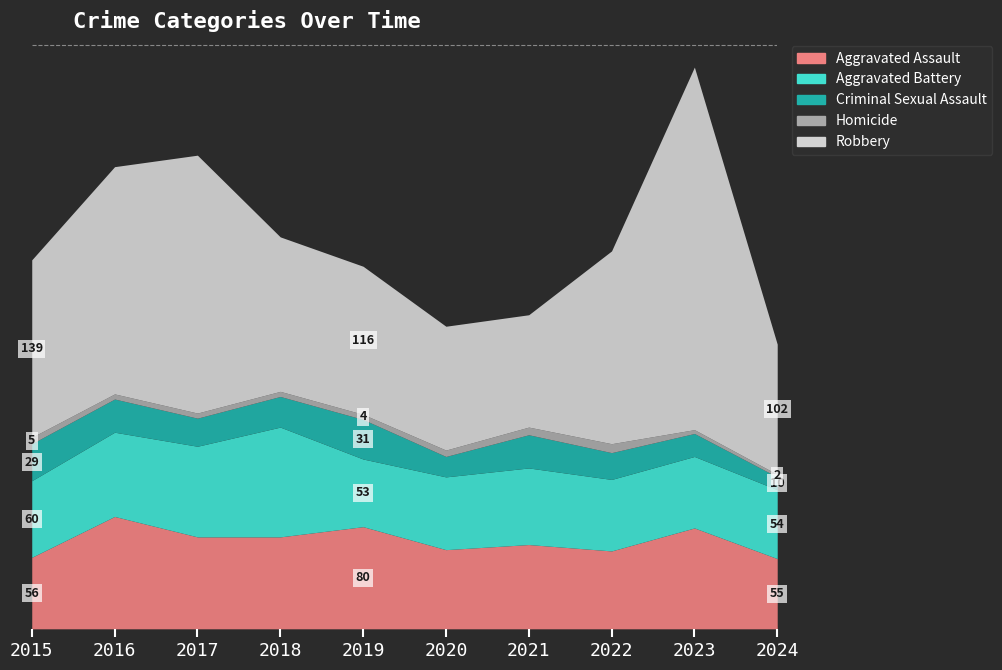

True or false: Aggravated Battery and Criminal Sexual Assault intersect in this chart.

False